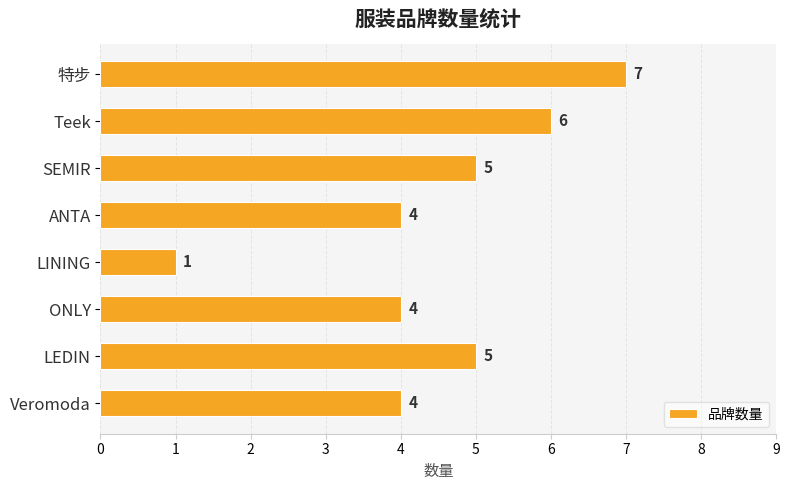

How many values are between 4 and 6?

6